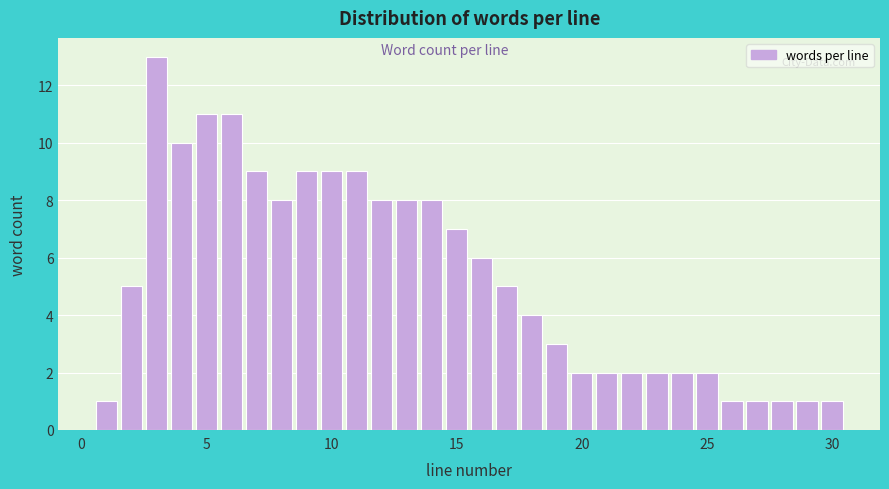

Read against the x-axis, roughly where is the centre of the tallest bar?

3.0